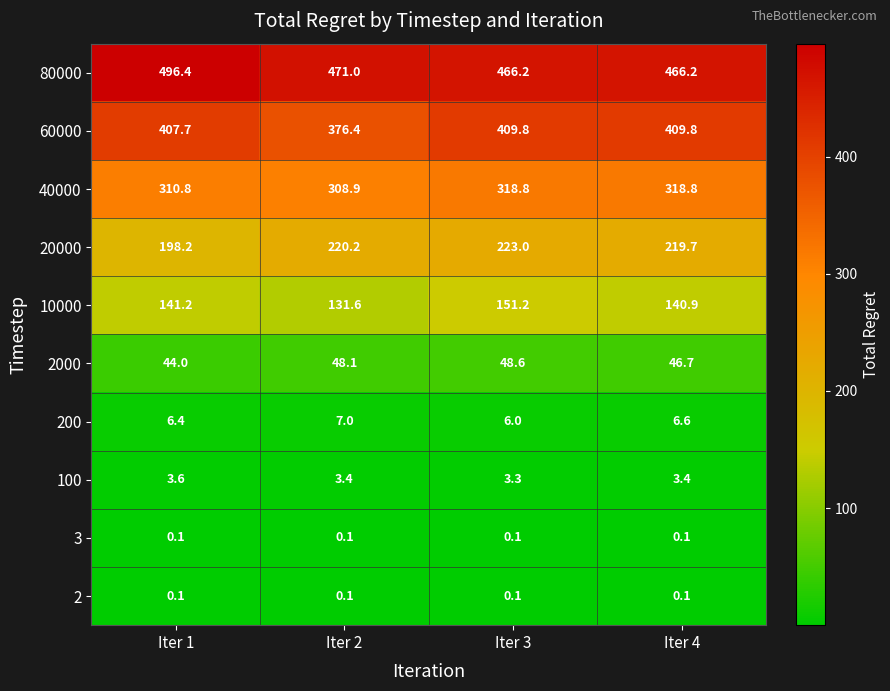

What is the sum of all 2000 values?

187.4